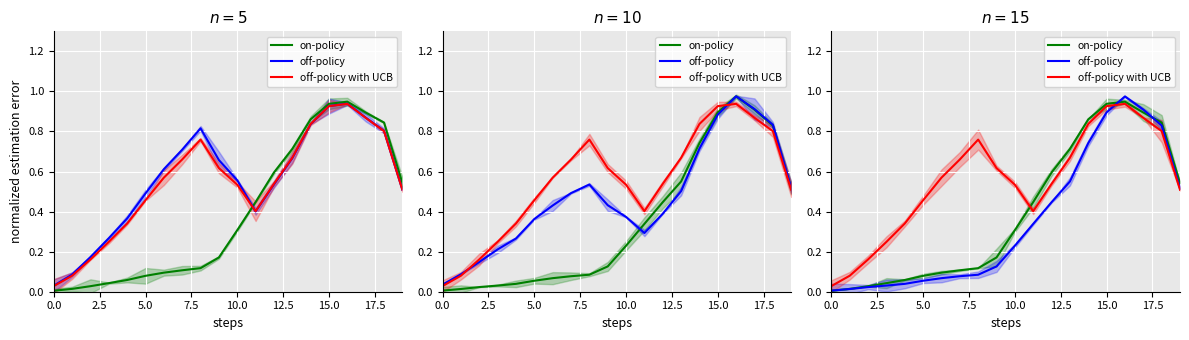

The off-policy with UCB series shows 0.1 at 5.0. True or false?

False